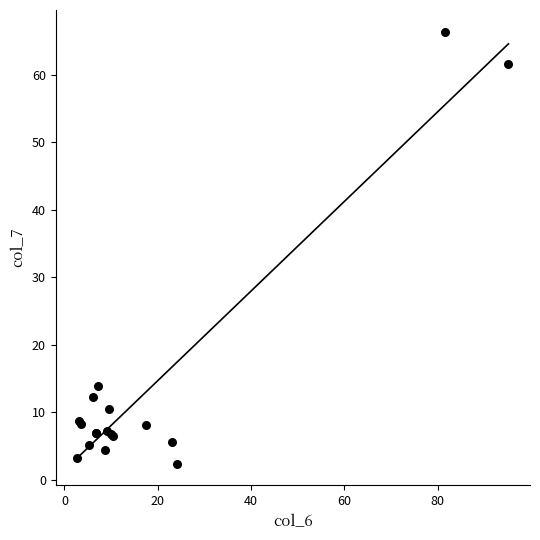

What Y value in the scatter plot is closest to 34?

13.8